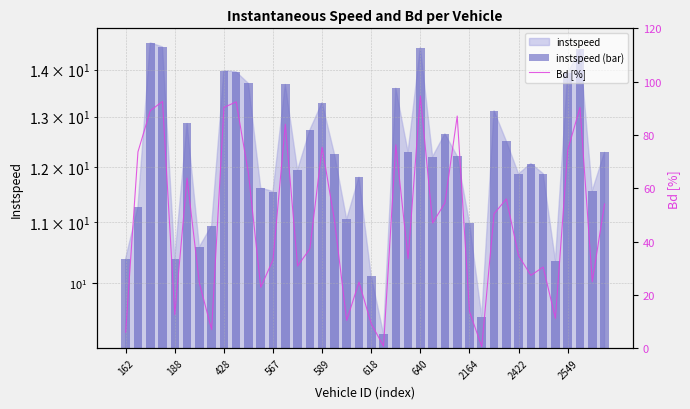

What position from the left is 14?

15